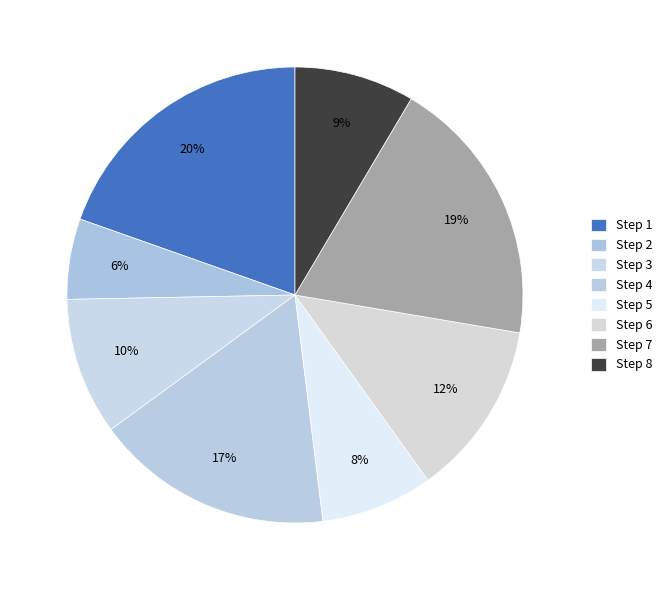

How many slices are in this pie chart?

8